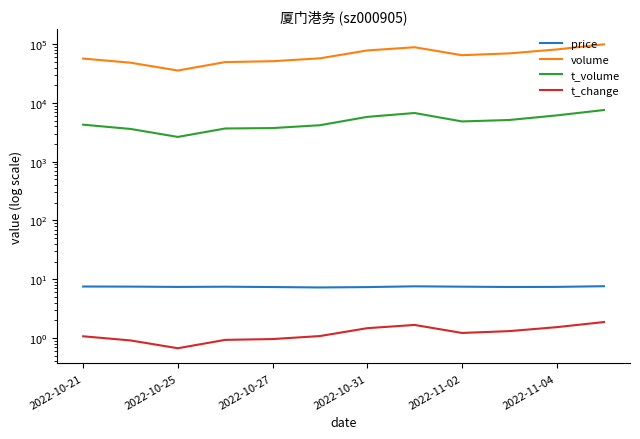

What position from the left is 11?

12